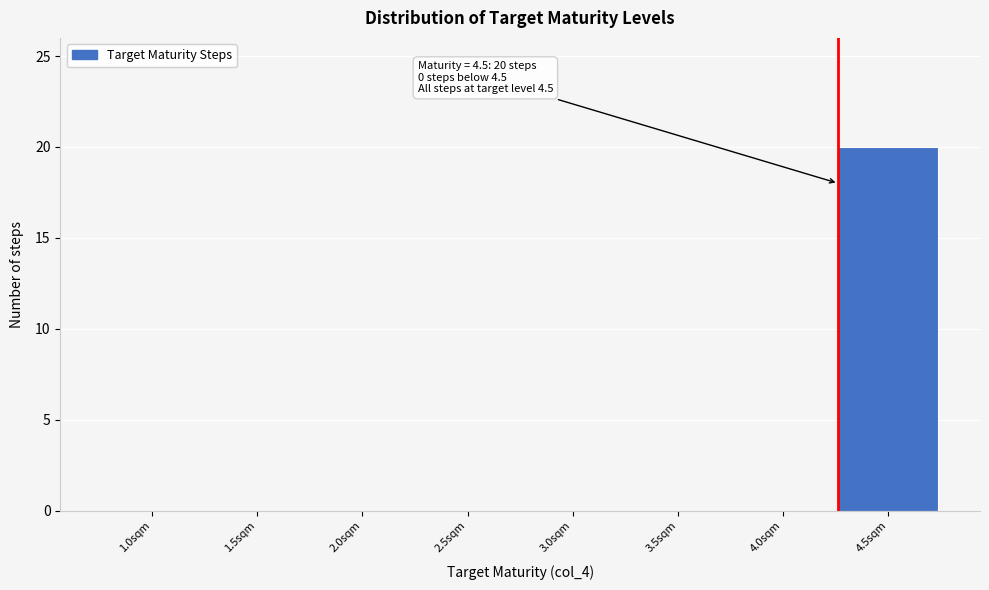

Reading left to right, extract all data points from this chart.

1.0sqm=0	1.5sqm=0	2.0sqm=0	2.5sqm=0	3.0sqm=0	3.5sqm=0	4.0sqm=0	4.5sqm=20